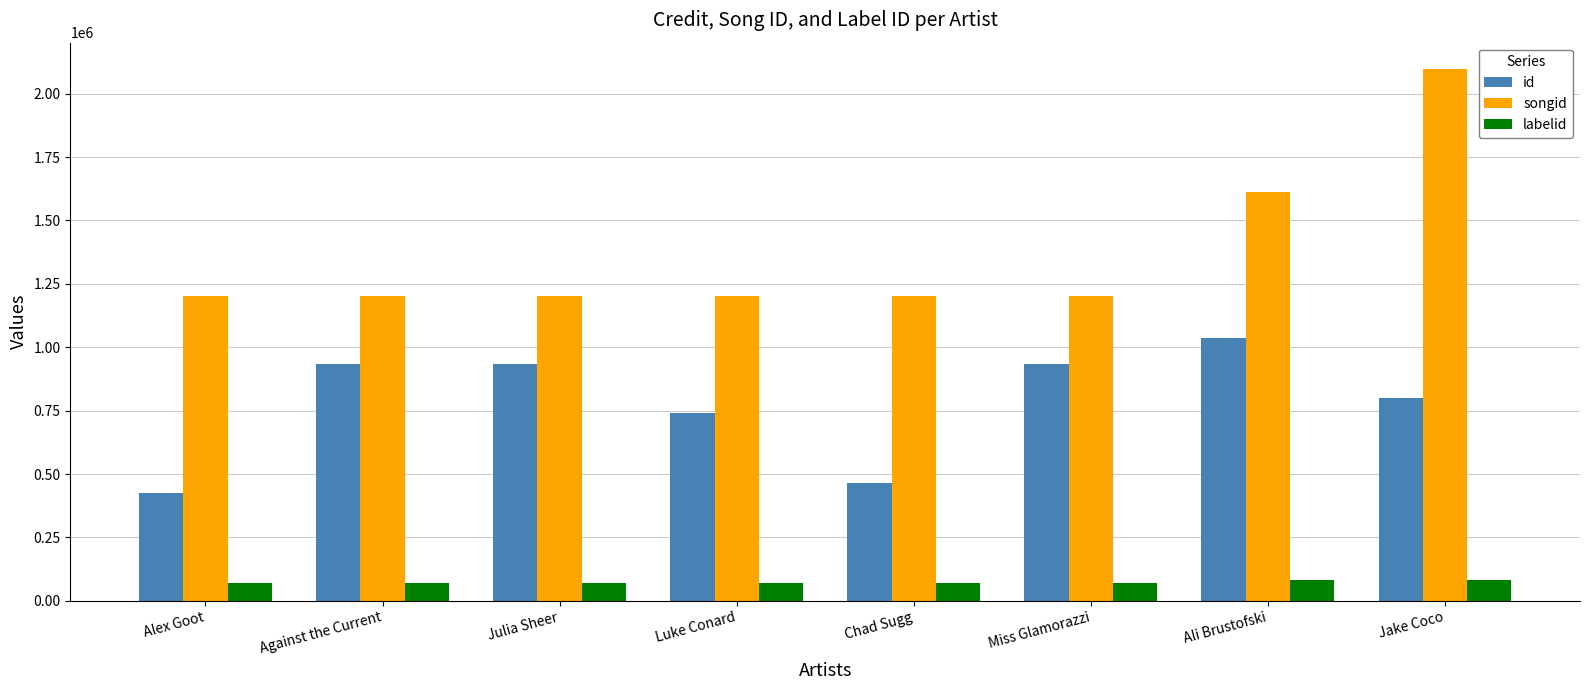

How many series are shown in this chart?

3